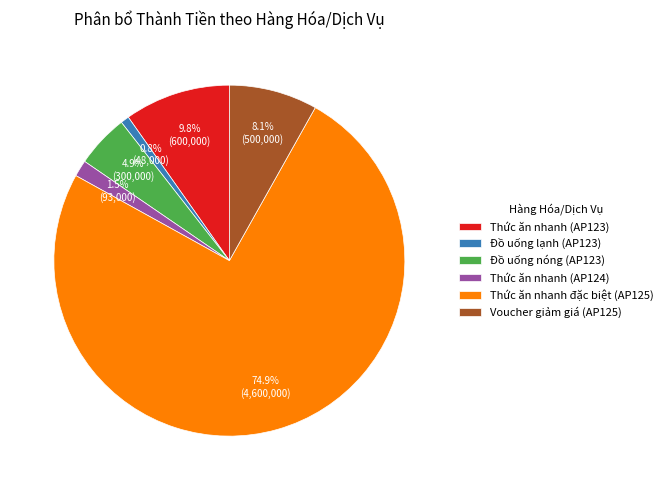

What is the smallest slice in the pie chart?

Đồ uống lạnh (AP123)